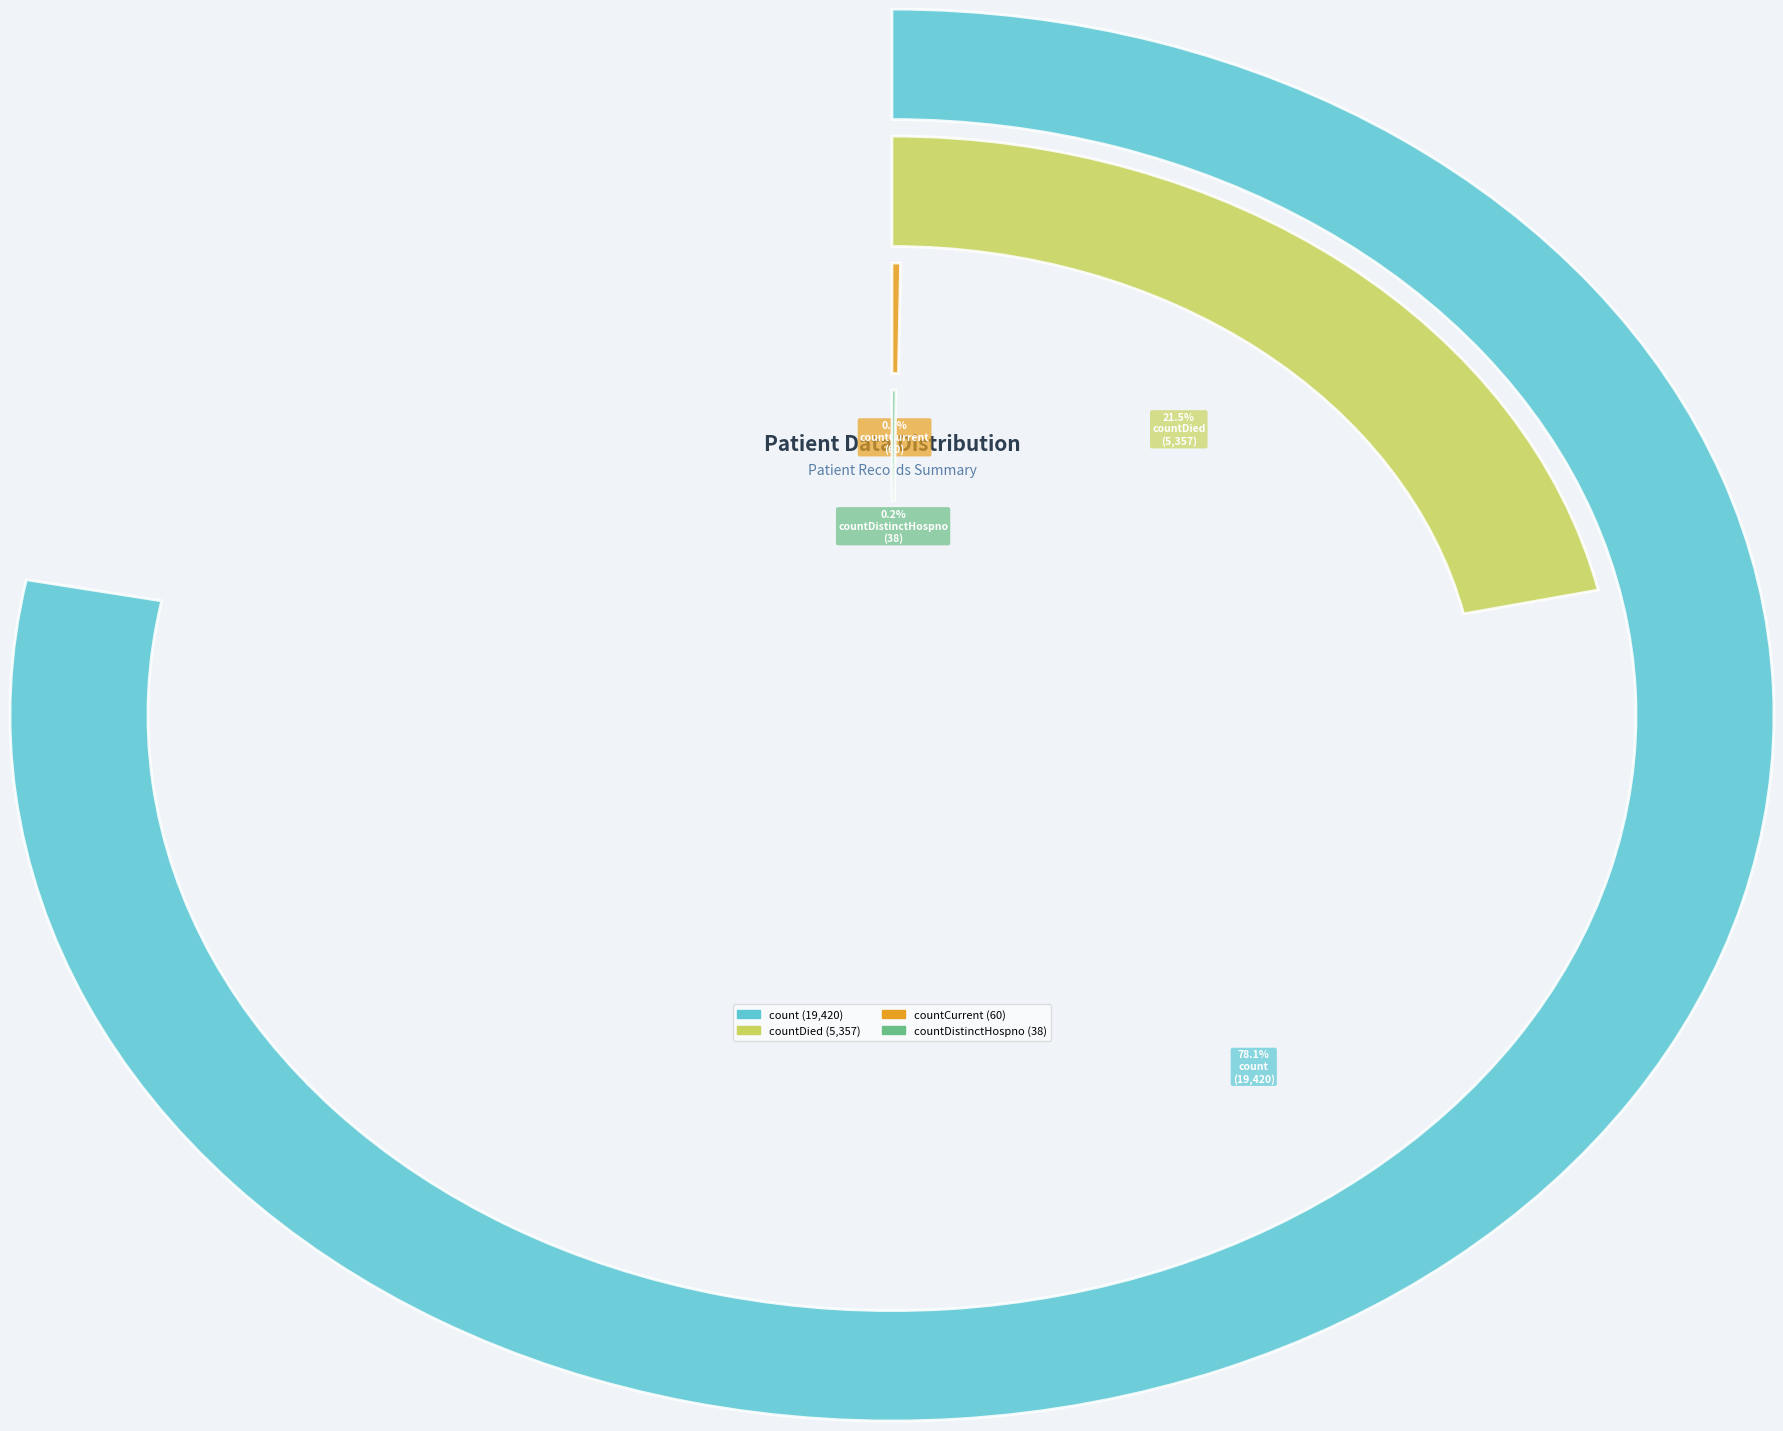

What percentage is the count slice, to the nearest percent?

78%